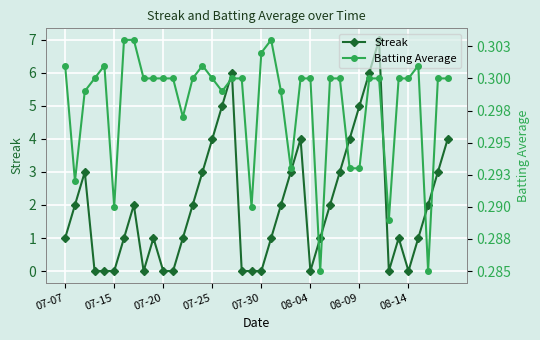

True or false: Batting Average and Streak intersect in this chart.

True